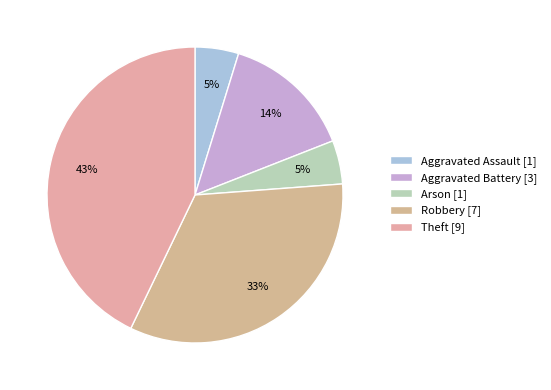

How many slices are in this pie chart?

5